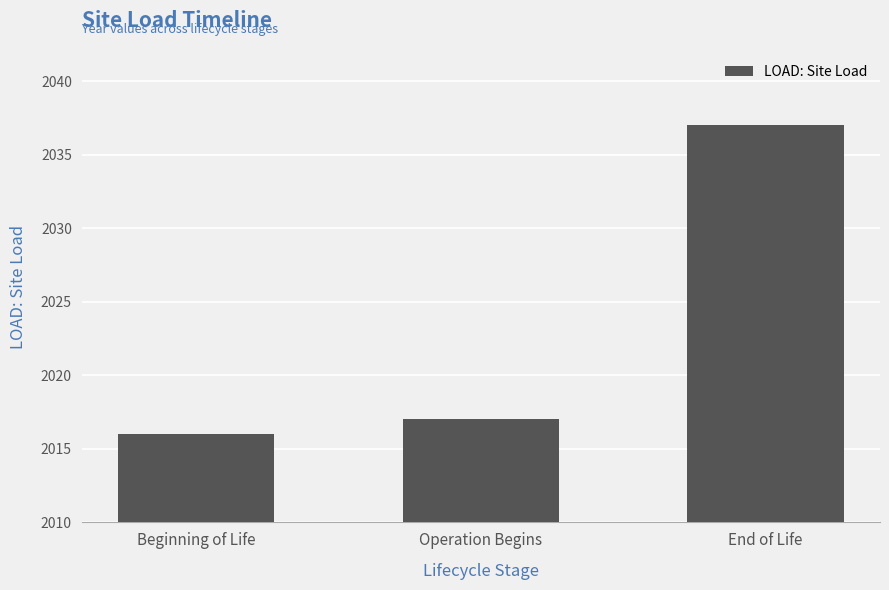

Reading right to left, transcribe all the data shown in this chart.

End of Life=2037	Operation Begins=2017	Beginning of Life=2016